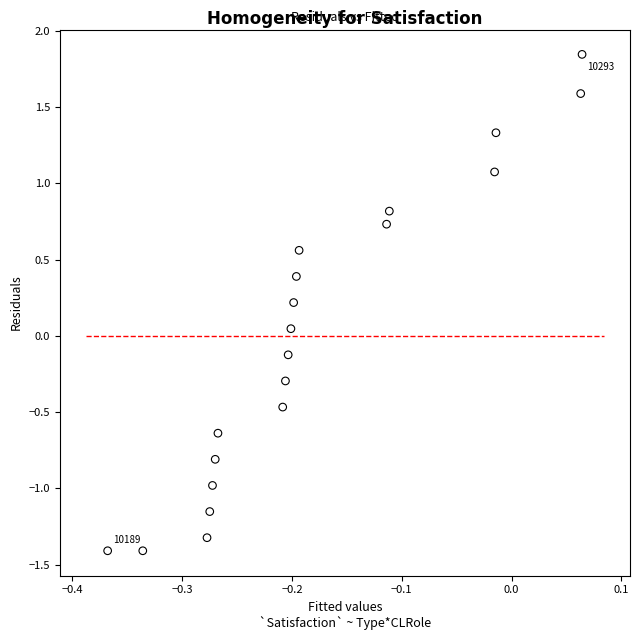

What is the range of Y values (max minus min)?

3.3